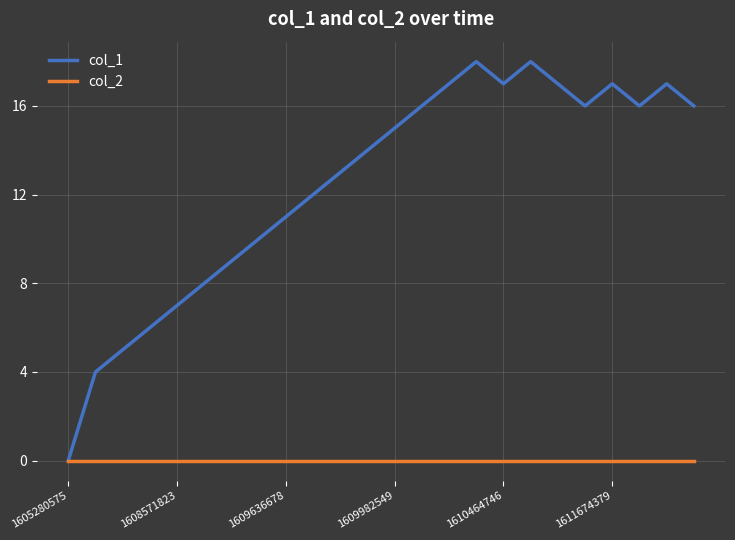

List the series in order of their peak value, highest first.

col_1, col_2